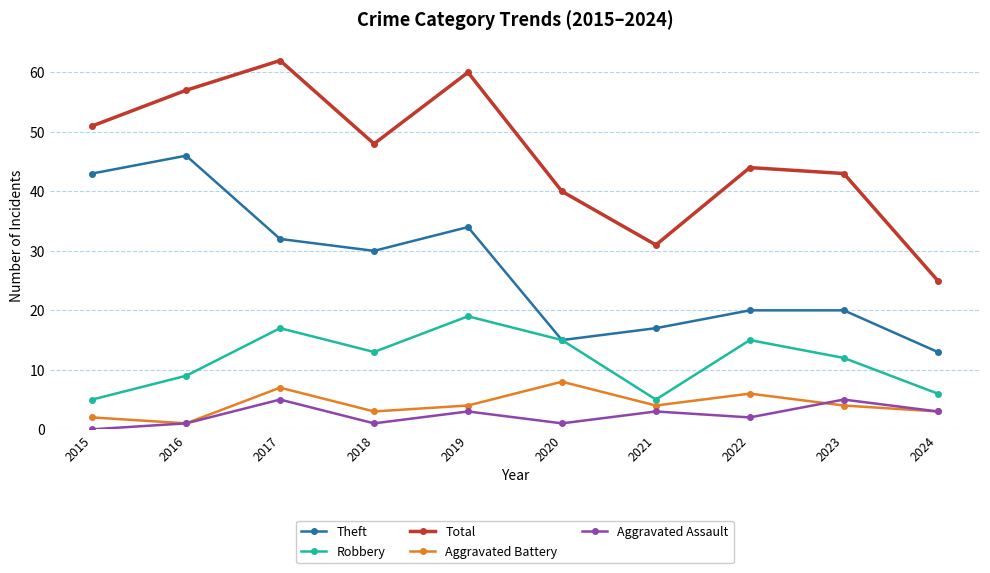

Which category has the lowest value across all series?

2015